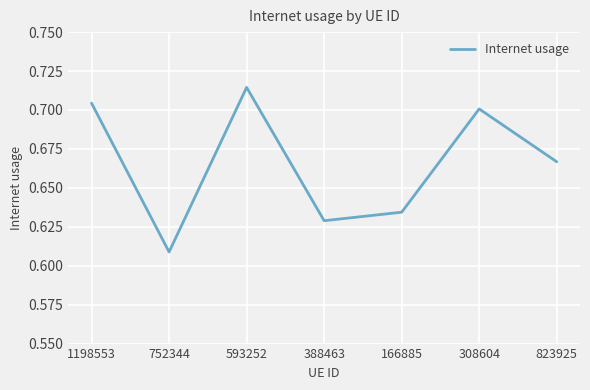

How many lines are shown in the chart?

1